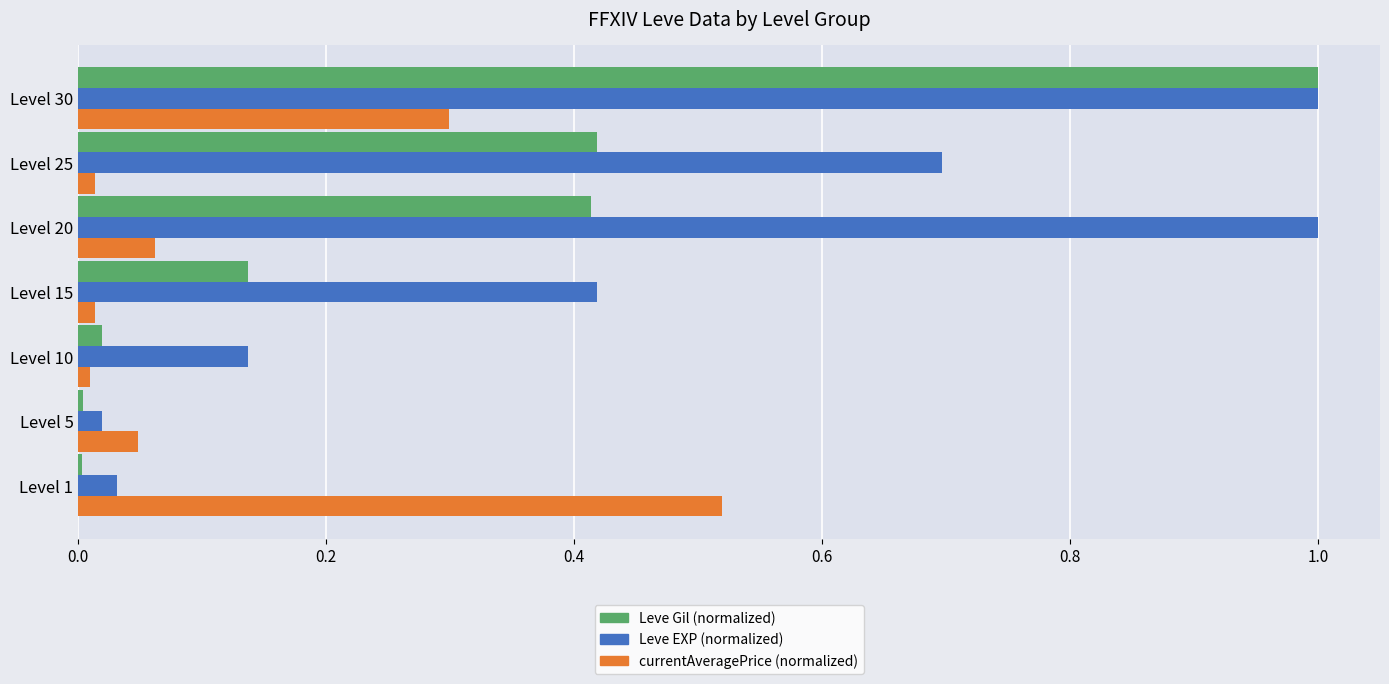

What is the maximum value shown in the chart?

1.0